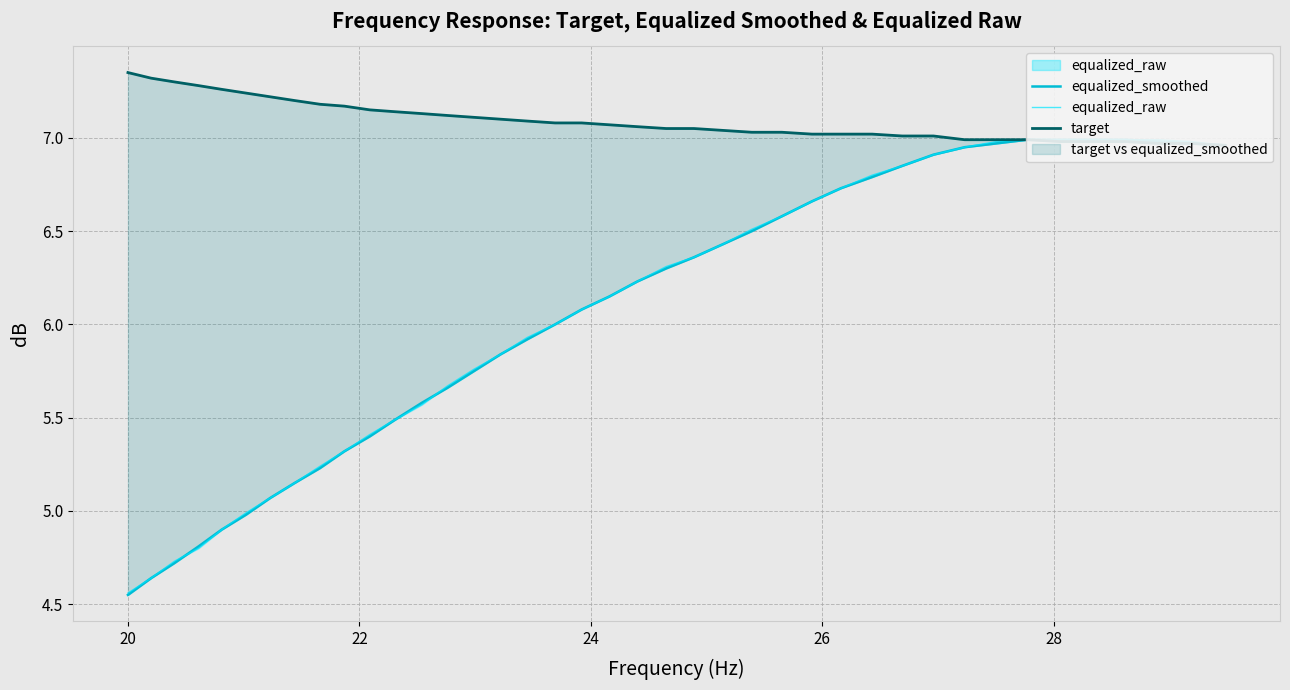

What is the difference between the maximum and minimum values in the equalized_smoothed series?

2.4